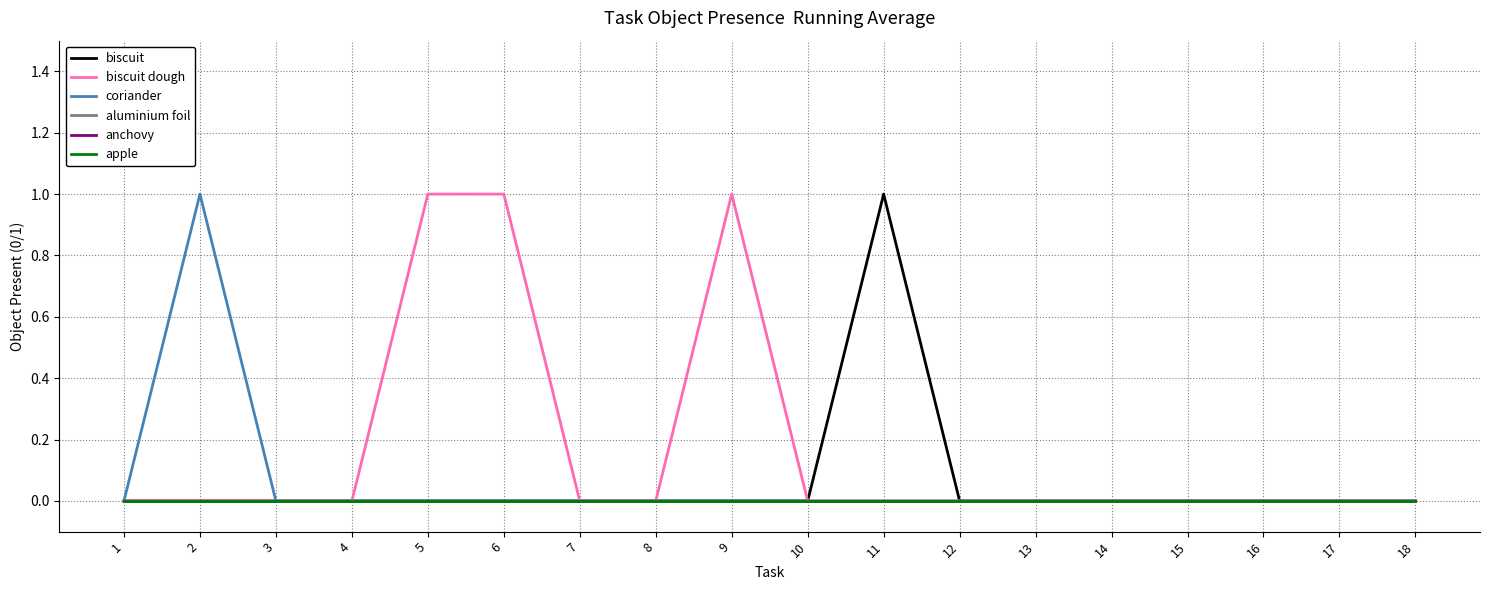

True or false: aluminium foil and anchovy cross at least once.

False